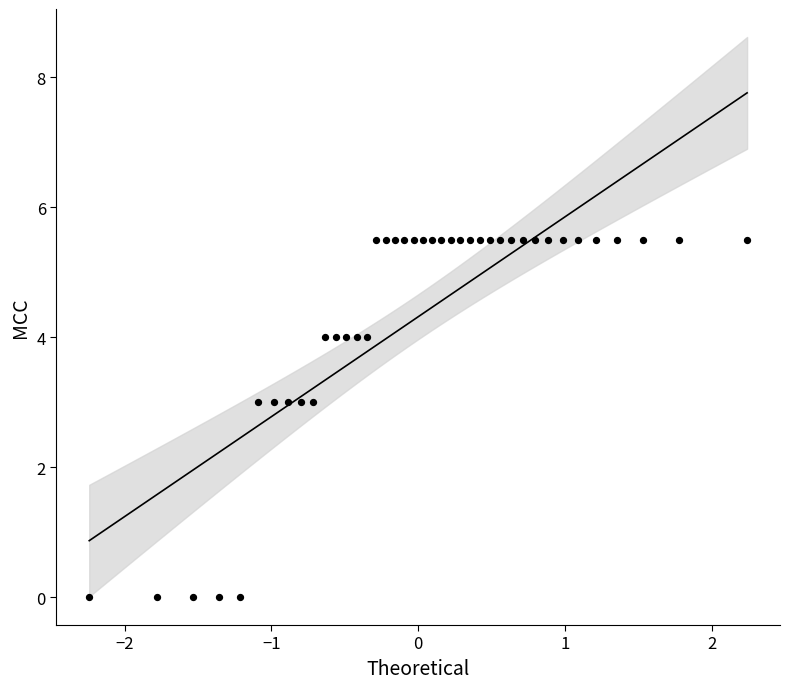

What is the range of X values (max minus min)?

4.5